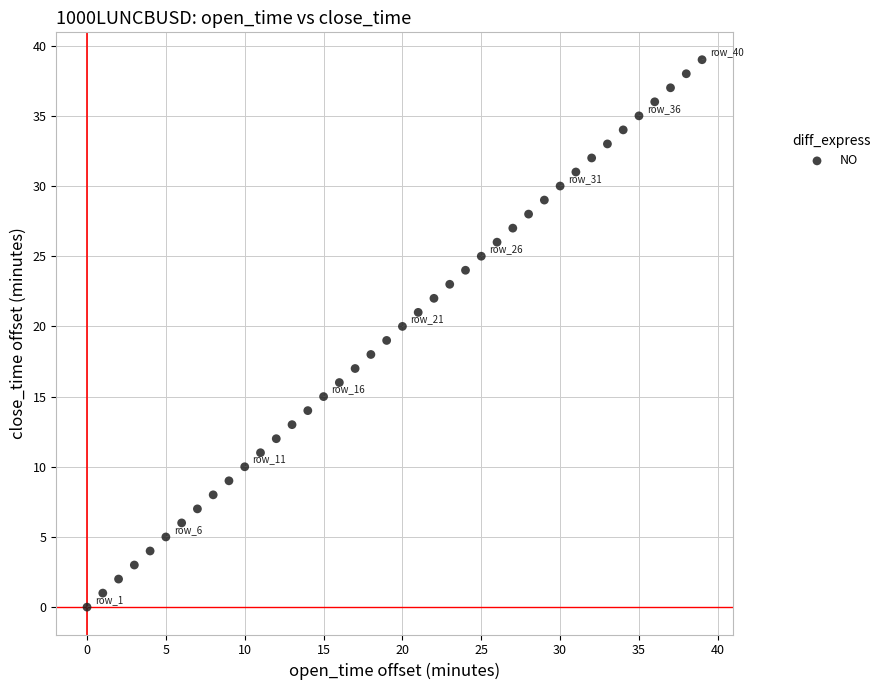

What is the range of Y values (max minus min)?

39